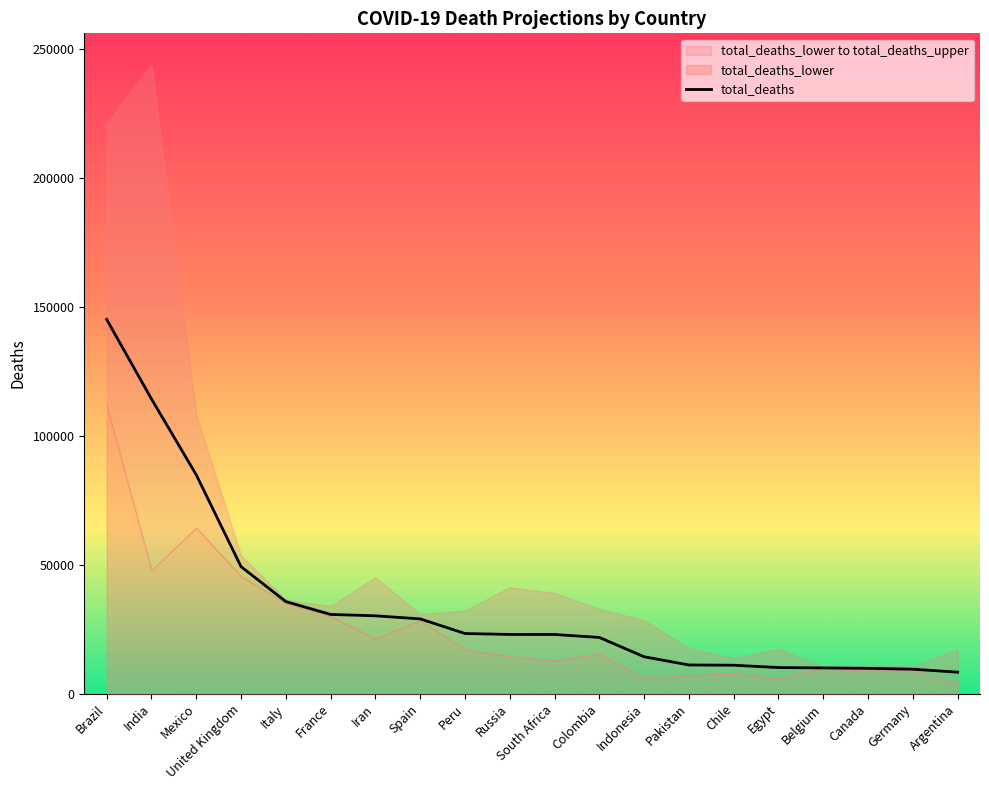

Rank the categories by value from highest to lowest.

Brazil, India, Mexico, United Kingdom, Italy, France, Iran, Spain, Peru, Russia, South Africa, Colombia, Indonesia, Pakistan, Chile, Egypt, Belgium, Canada, Germany, Argentina